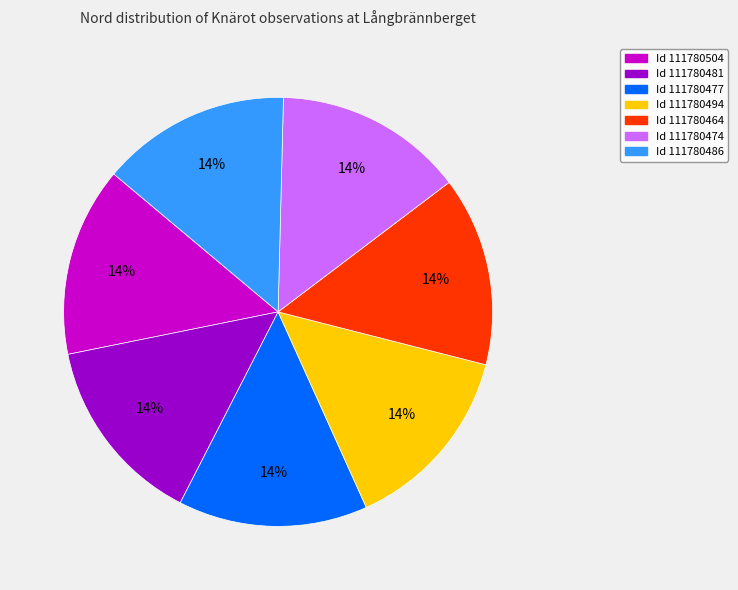

To the nearest percent, what is the average slice percentage?

14%